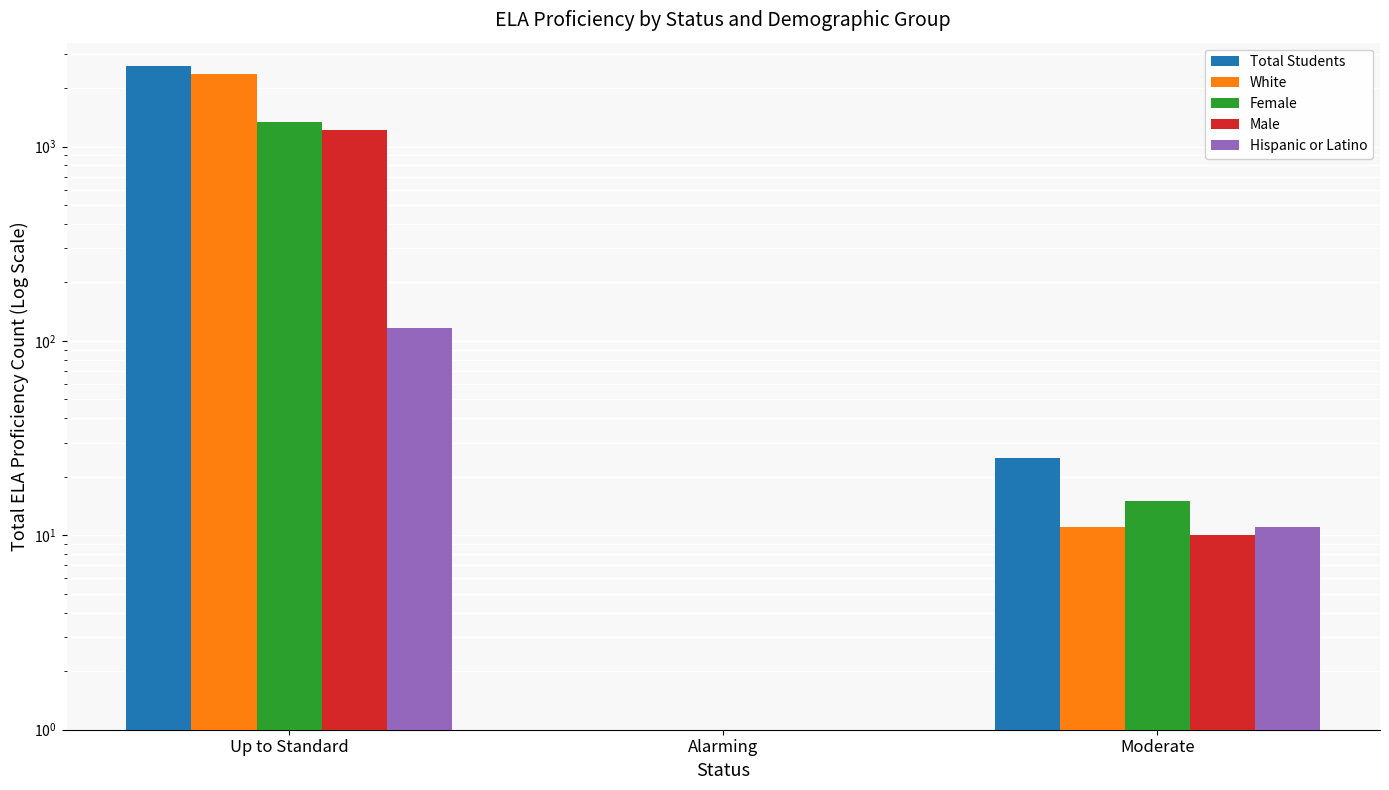

What is the label of the 3rd bar from the left?

Moderate